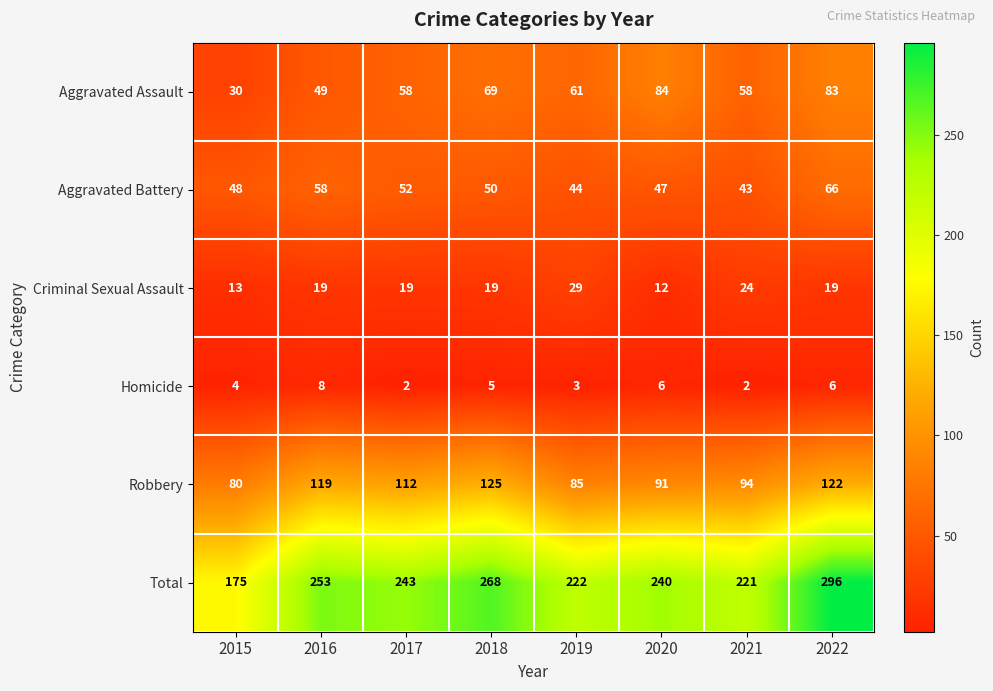

What is the difference between the Aggravated Assault values at 2017 and 2016?

9